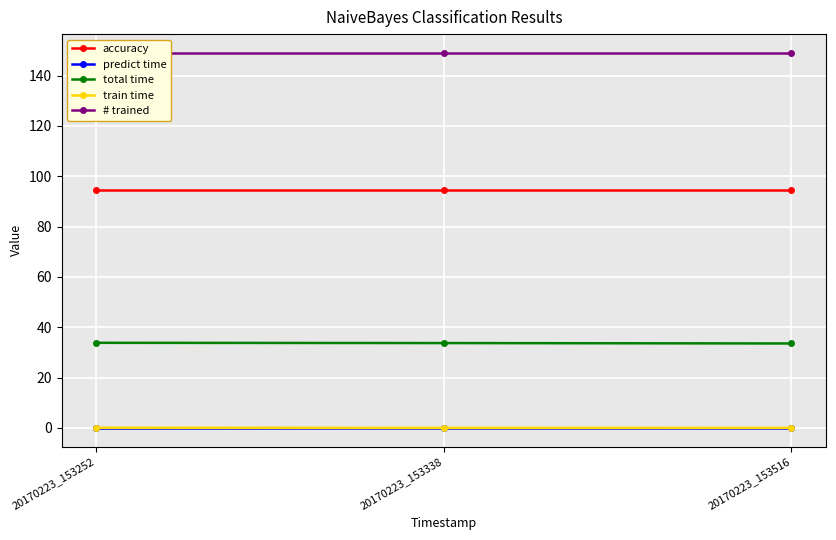

What is the value of the train time point at the 1st from the left?

0.1